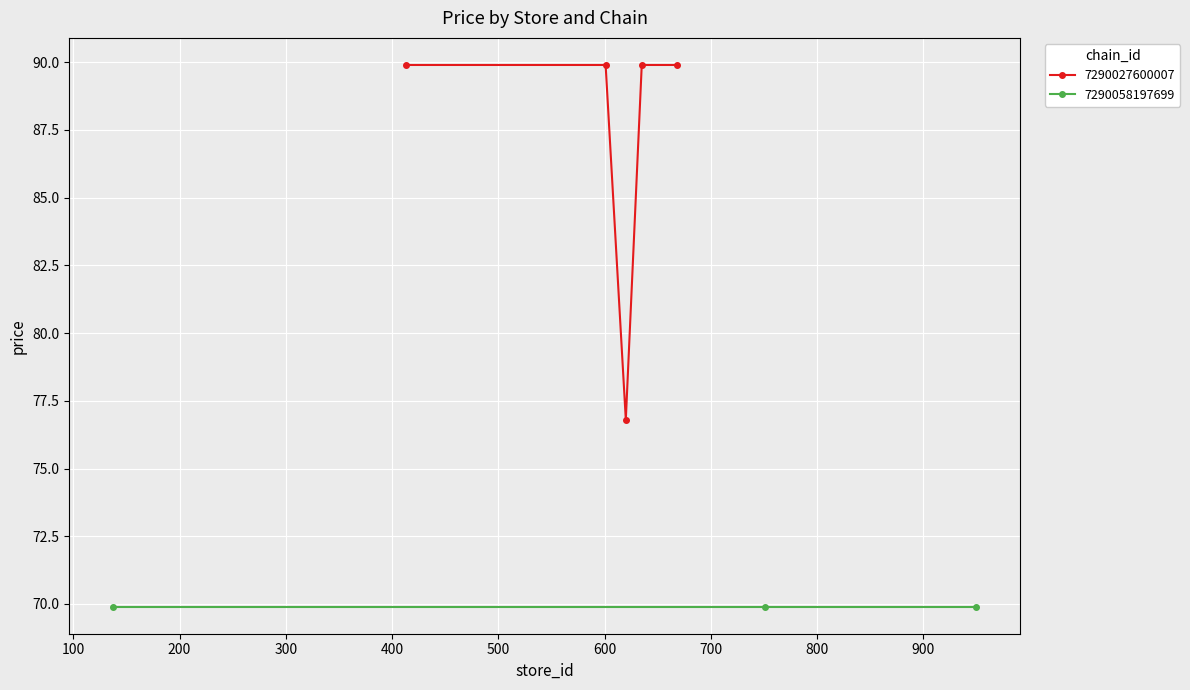

What is the lowest value of the 7290027600007 series?

76.8